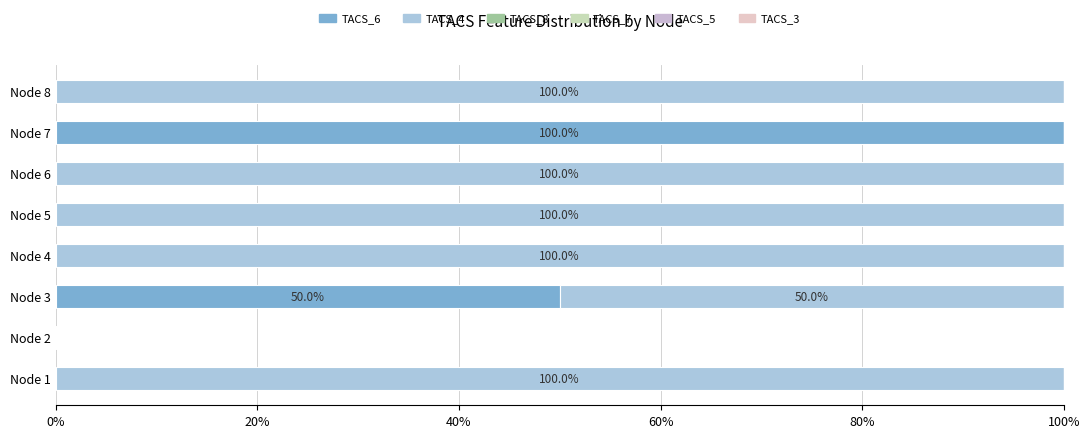

Which series has the largest range (max minus min)?

TACS_6